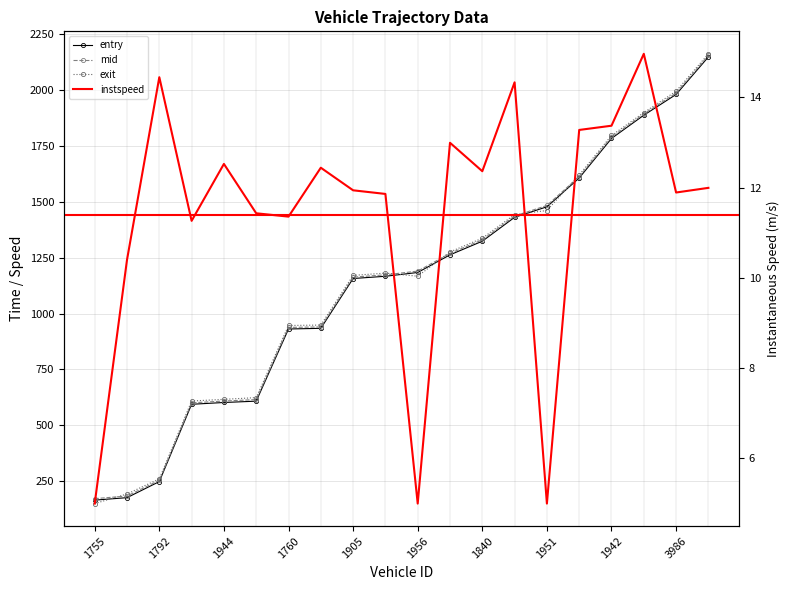

Between 1944 and 3986, which series saw the biggest shift?

exit